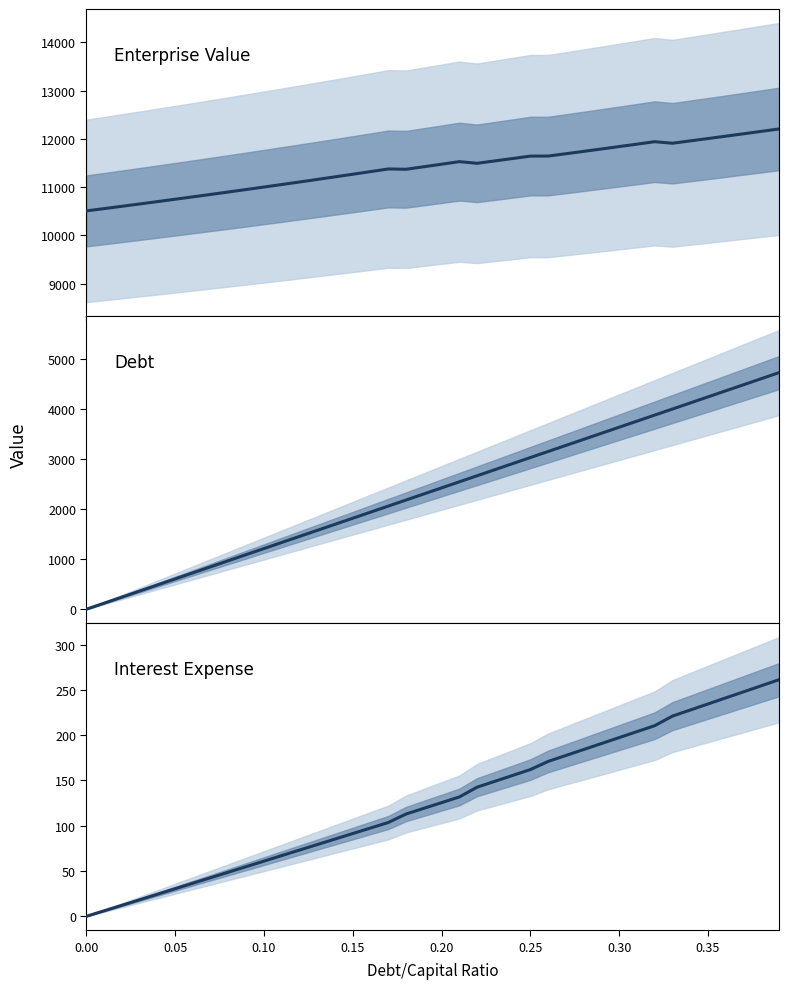

Reading right to left, transcribe all the data shown in this chart.

Enterprise Value: 12206.3	12155.9	12105.9	12056.4	12007.2	11958.5	11910.1	11942.0	11891.3	11841.0	11791.1	11741.7	11692.6	11644.0	11643.4	11593.3	11543.6	11494.3	11528.5	11475.4	11422.8	11370.7	11376.9	11321.8	11267.3	11213.2	11159.7	11106.7	11054.2	11002.2	10950.7	10899.6	10849.0	10798.9	10749.3	10700.1	10651.4	10603.0	10555.2	10507.7
Debt: 4724.0	4602.9	4481.7	4360.6	4239.5	4118.4	3997.2	3876.1	3755.0	3633.8	3512.7	3391.6	3270.5	3149.3	3028.2	2907.1	2785.9	2664.8	2543.7	2422.6	2301.4	2180.3	2059.2	1938.0	1816.9	1695.8	1574.7	1453.5	1332.4	1211.3	1090.2	969.0	847.9	726.8	605.6	484.5	363.4	242.3	121.1	0.0
Interest Expense: 261.2	254.5	247.8	241.1	234.4	227.7	221.0	210.5	203.9	197.3	190.7	184.2	177.6	171.0	162.0	155.5	149.0	142.6	131.8	125.5	119.2	112.9	103.6	97.5	91.4	85.3	79.2	73.1	67.0	60.9	54.8	48.7	42.6	36.6	30.5	24.4	18.3	12.2	6.1	0.0